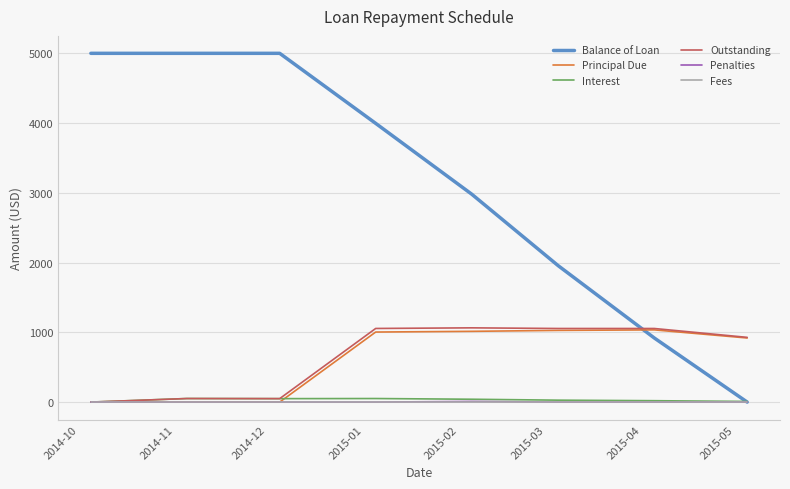

What are all the series names shown in the legend?

Balance of Loan, Principal Due, Interest, Outstanding, Penalties, Fees